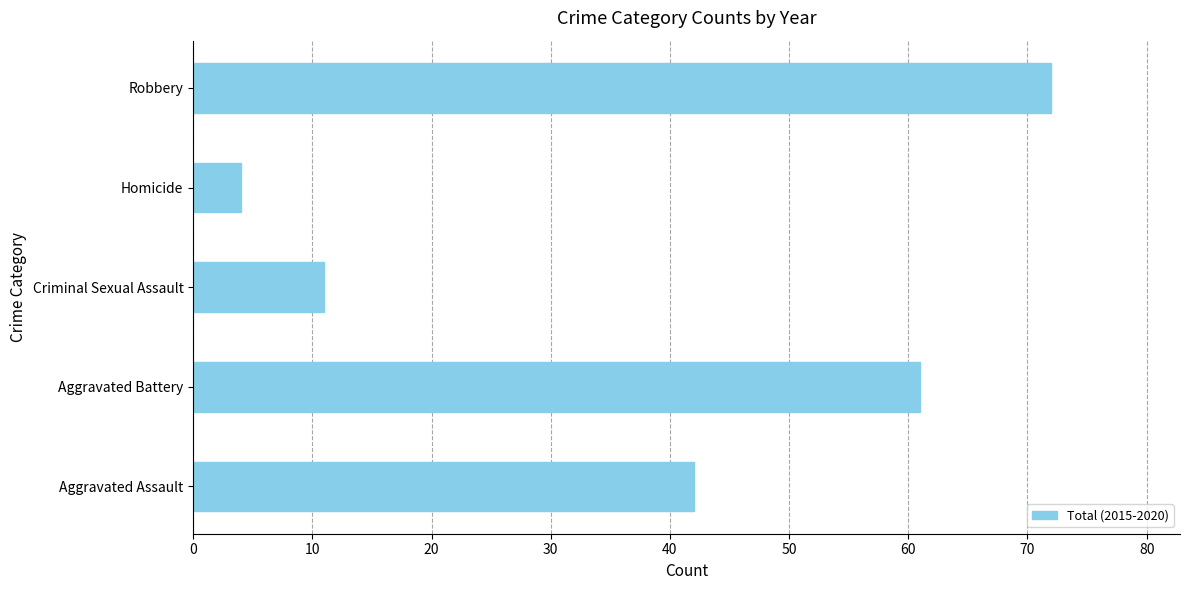

List the labels in order of value, smallest first.

Homicide, Criminal Sexual Assault, Aggravated Assault, Aggravated Battery, Robbery